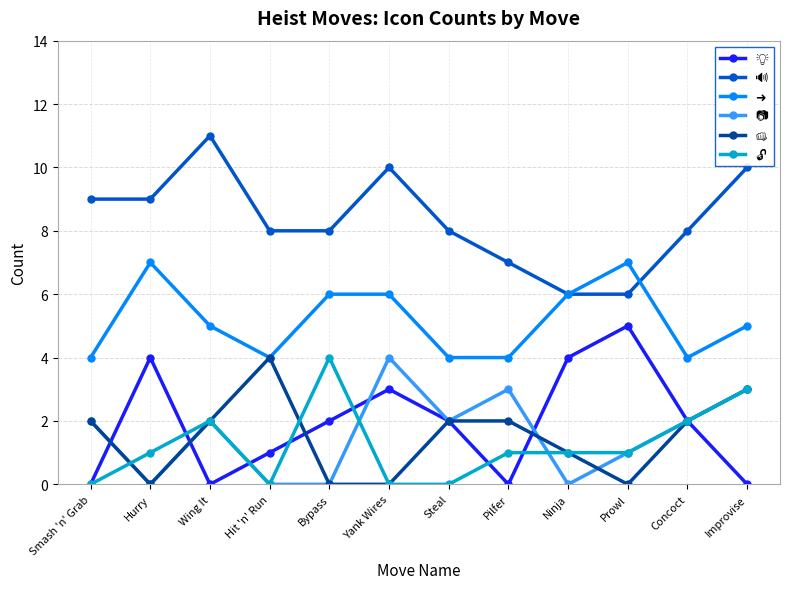

What is the difference between the highest and lowest values at Pilfer?

7